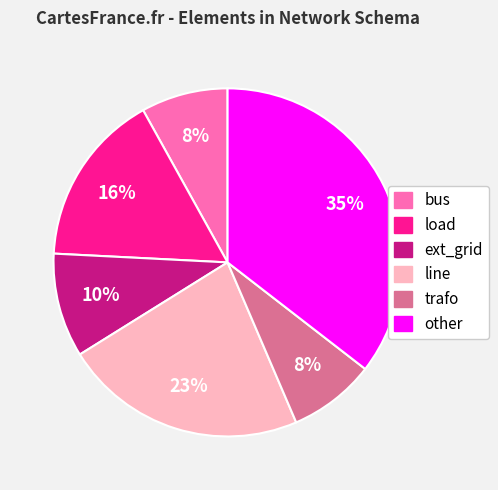

To the nearest percent, what is the difference between the largest and smallest slice percentages?

27%